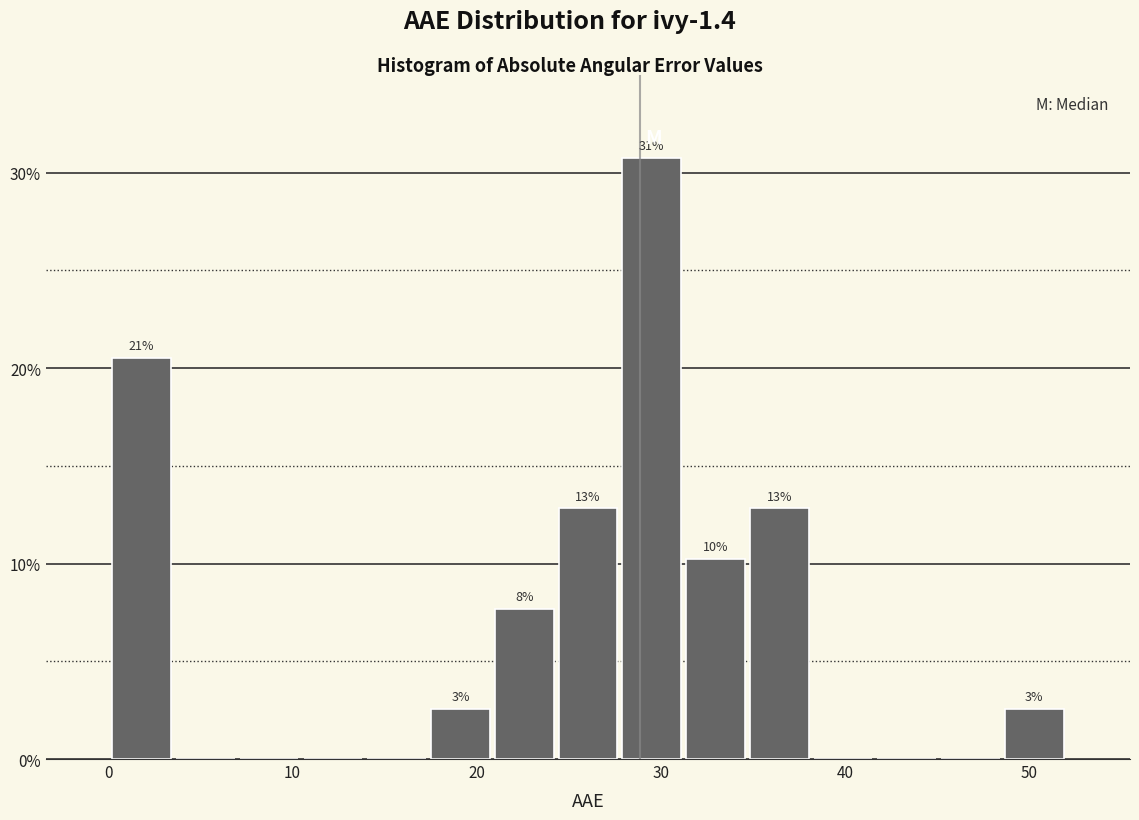

Around what value on the x-axis is the tallest bar? Give the approximate position of its centre, as read against the axis.

30